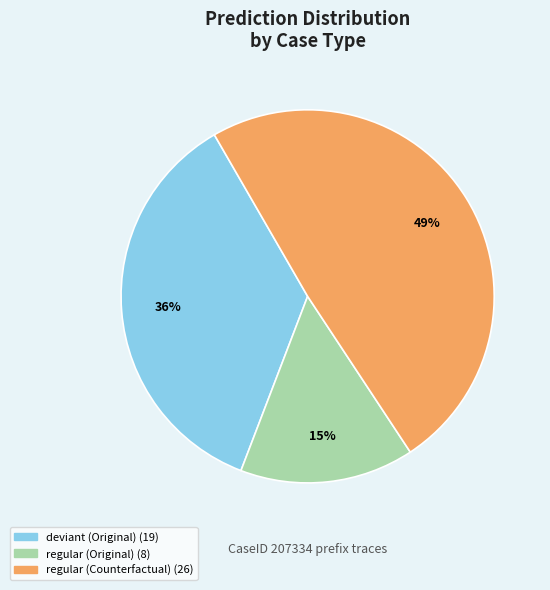

To the nearest percent, what is the difference between the largest and smallest slice percentages?

34%